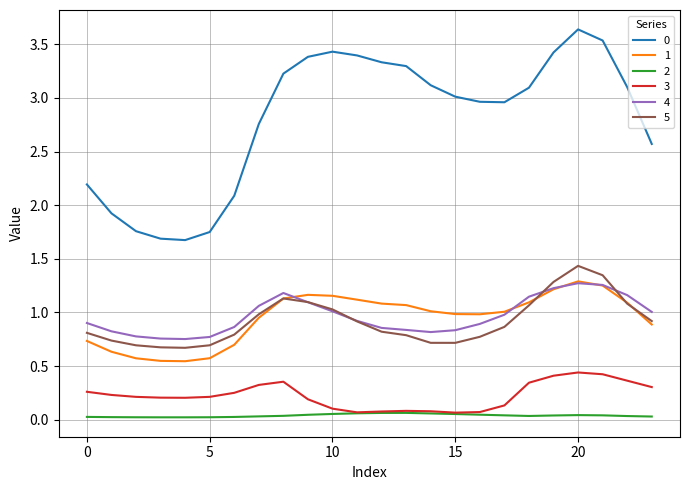

Is this an area chart (filled region under the line)?

No